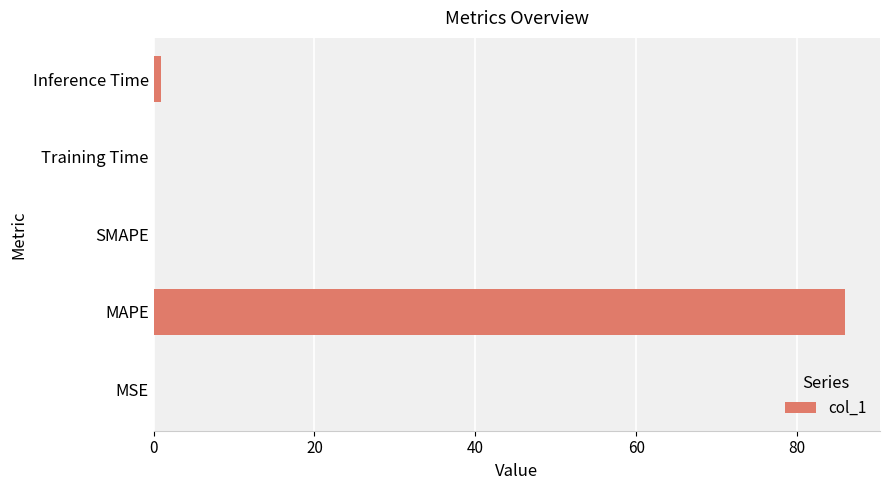

Are the bars horizontal?

Yes